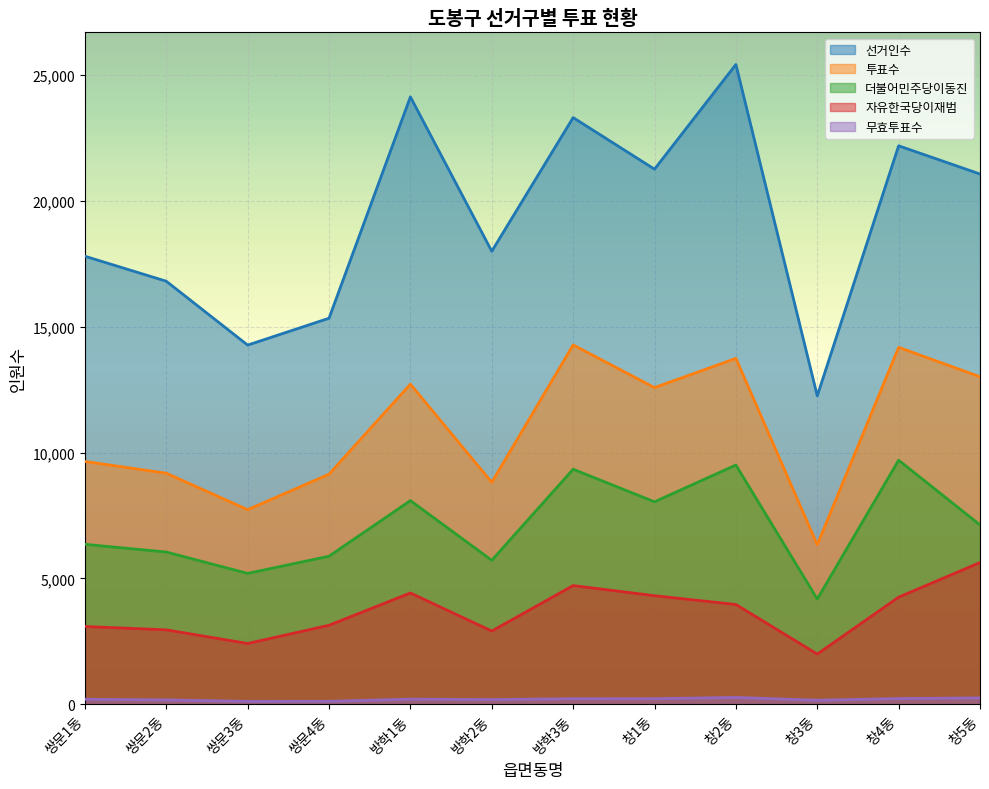

Where is the first local maximum for 무효투표수?

방학1동